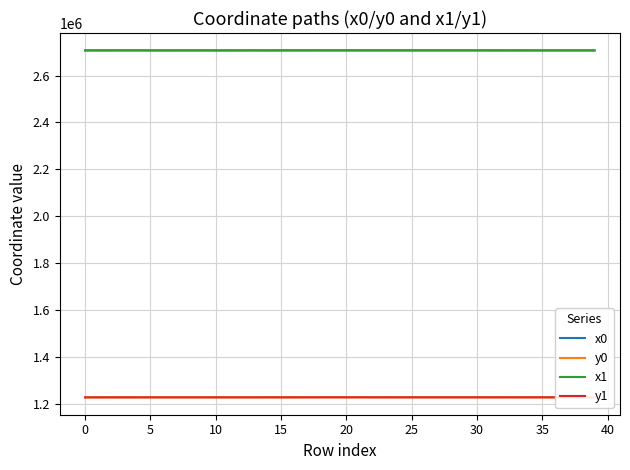

What are all the series names shown in the legend?

x0, y0, x1, y1